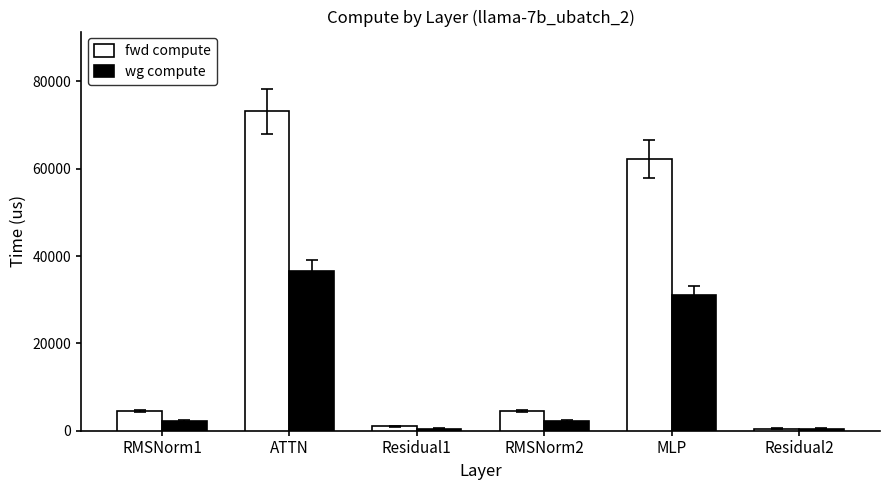

The value of wg compute at RMSNorm2 is 2261.0. True or false?

True